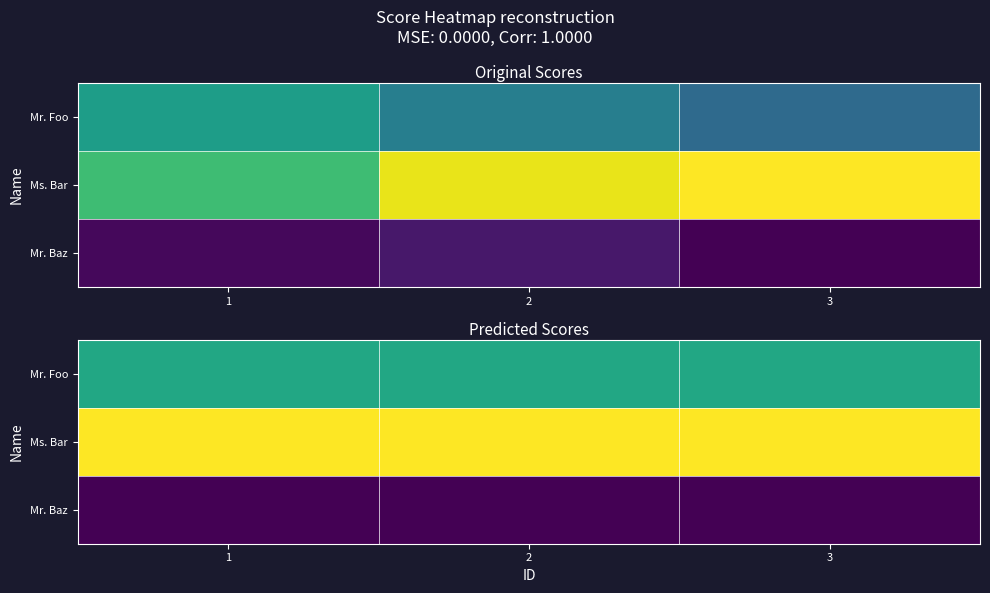

True or false: Ms. Bar has a value of 29 at 3.

False